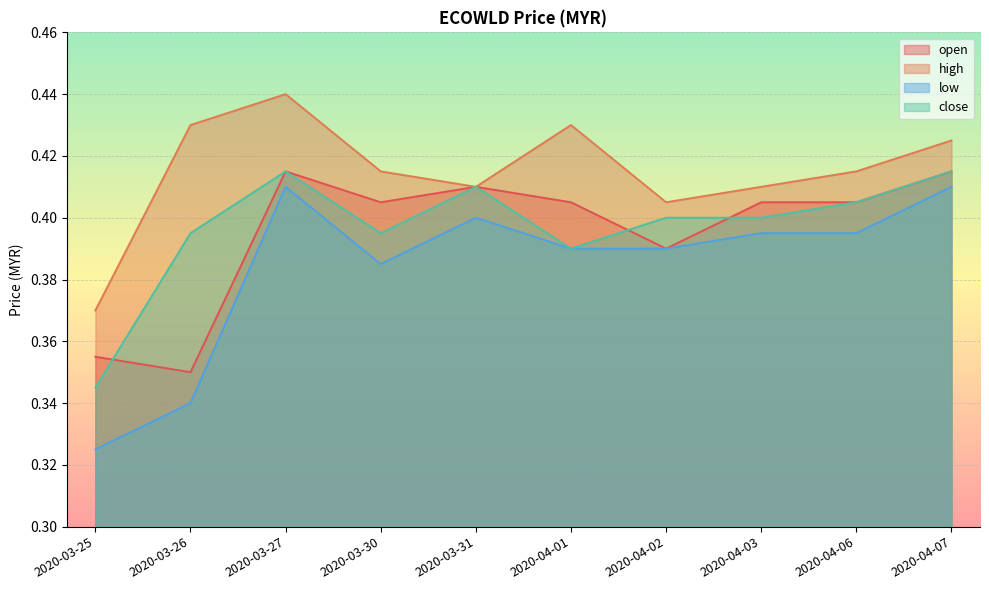

What are all the series names shown in the legend?

open, high, low, close